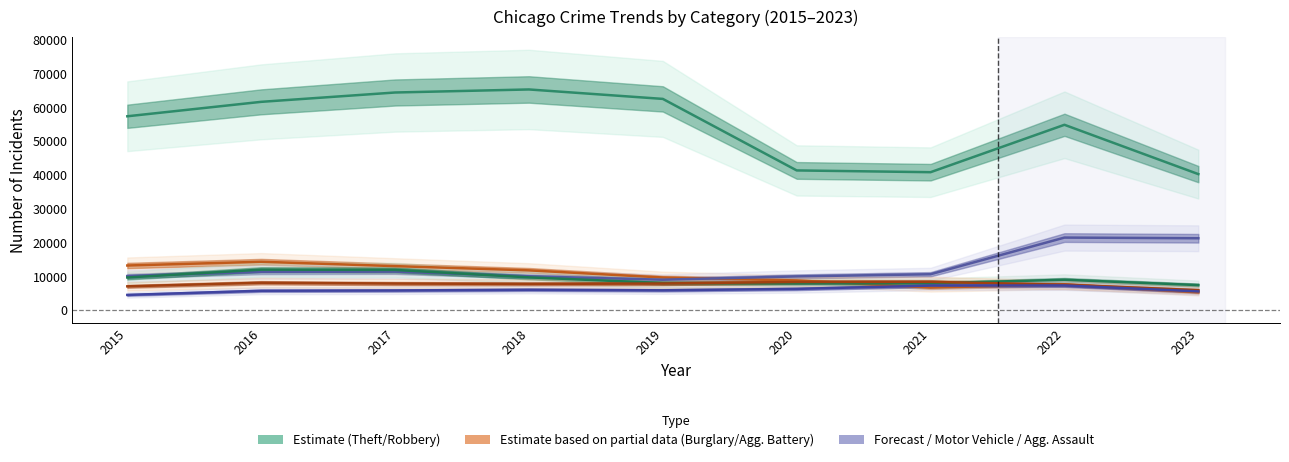

Reading right to left, extract all data points from this chart.

Theft: 2023=40230	2022=54829	2021=40801	2020=41322	2019=62492	2018=65287	2017=64386	2016=61621	2015=57350
Burglary: 2023=5261	2022=7593	2021=6659	2020=8758	2019=9638	2018=11747	2017=13001	2016=14289	2015=13184
Motor Vehicle Theft: 2023=21249	2022=21449	2021=10601	2020=9959	2019=8977	2018=9985	2017=11380	2016=11286	2015=10068
Robbery: 2023=7395	2022=8964	2021=7918	2020=7855	2019=7995	2018=9681	2017=11880	2016=11960	2015=9638
Aggravated Battery: 2023=5890	2022=7491	2021=8347	2020=8320	2019=7857	2018=7734	2017=7845	2016=8086	2015=7018
Aggravated Assault: 2023=5523	2022=7280	2021=7242	2020=6262	2019=5841	2018=6001	2017=5793	2016=5712	2015=4480